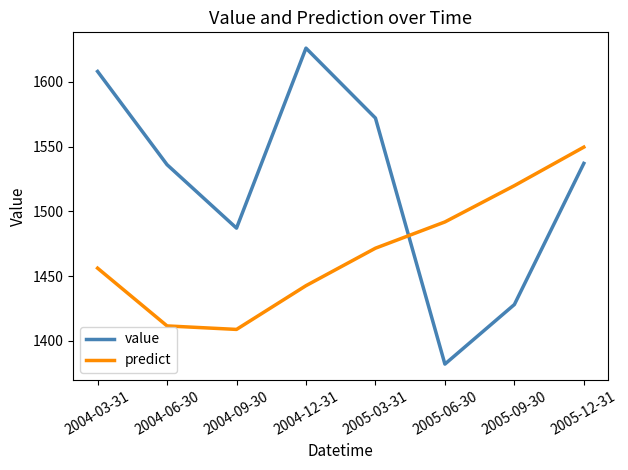

Rank the categories by predict value from lowest to highest.

2004-09-30, 2004-06-30, 2004-12-31, 2004-03-31, 2005-03-31, 2005-06-30, 2005-09-30, 2005-12-31